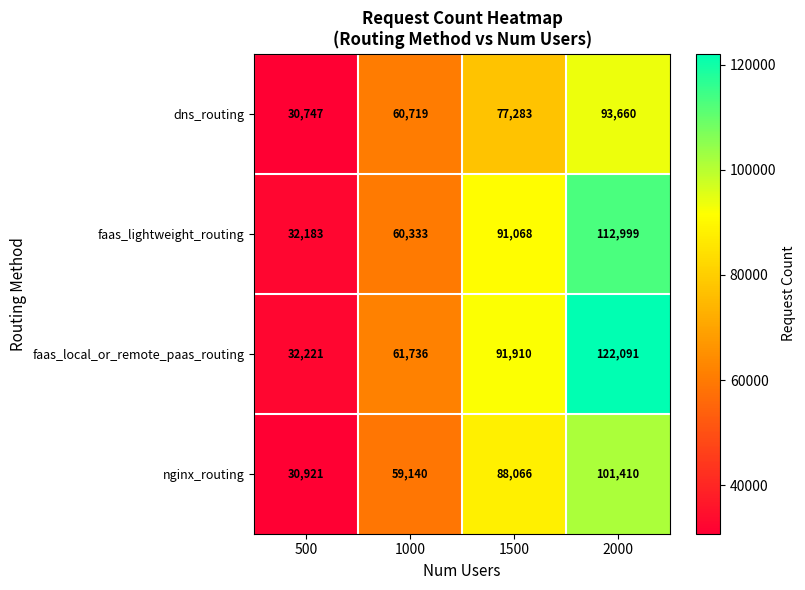

How many faas_lightweight_routing values are between 60333 and 112999?

3